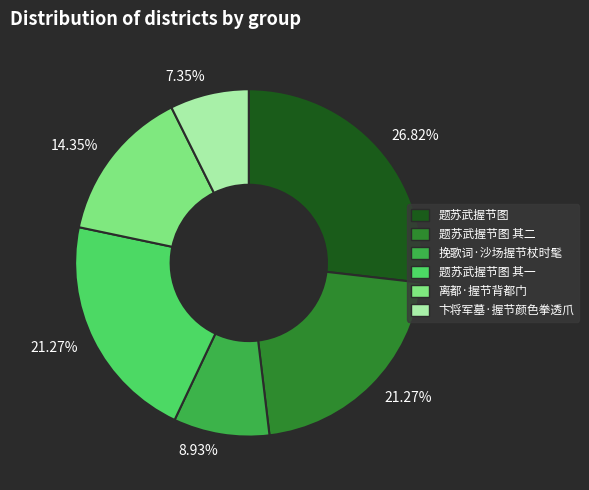

Is there any slice that represents more than half of the pie?

No